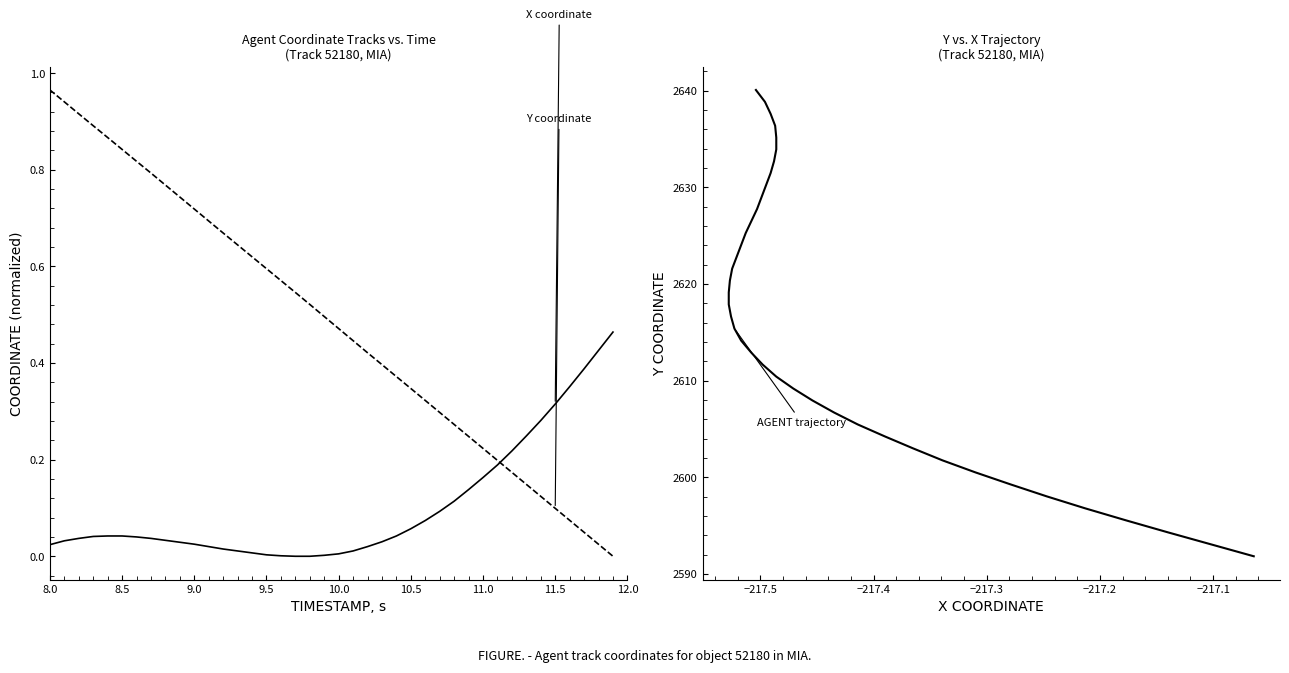

What is the difference between the maximum and minimum values in the X coordinate series?

0.5